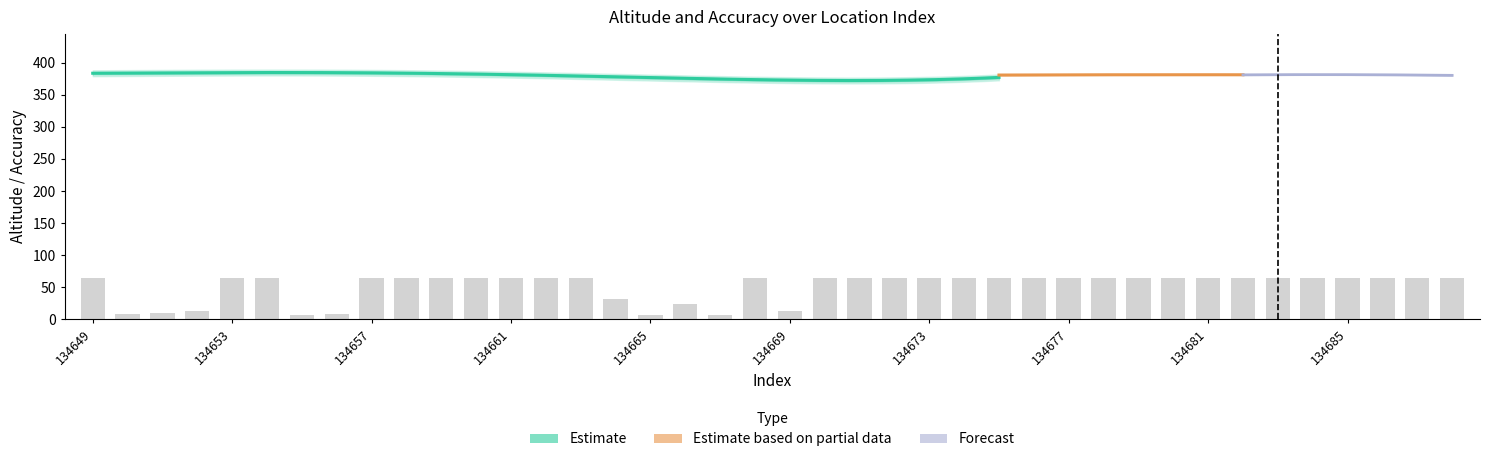

The value at 134679 is 65. True or false?

True